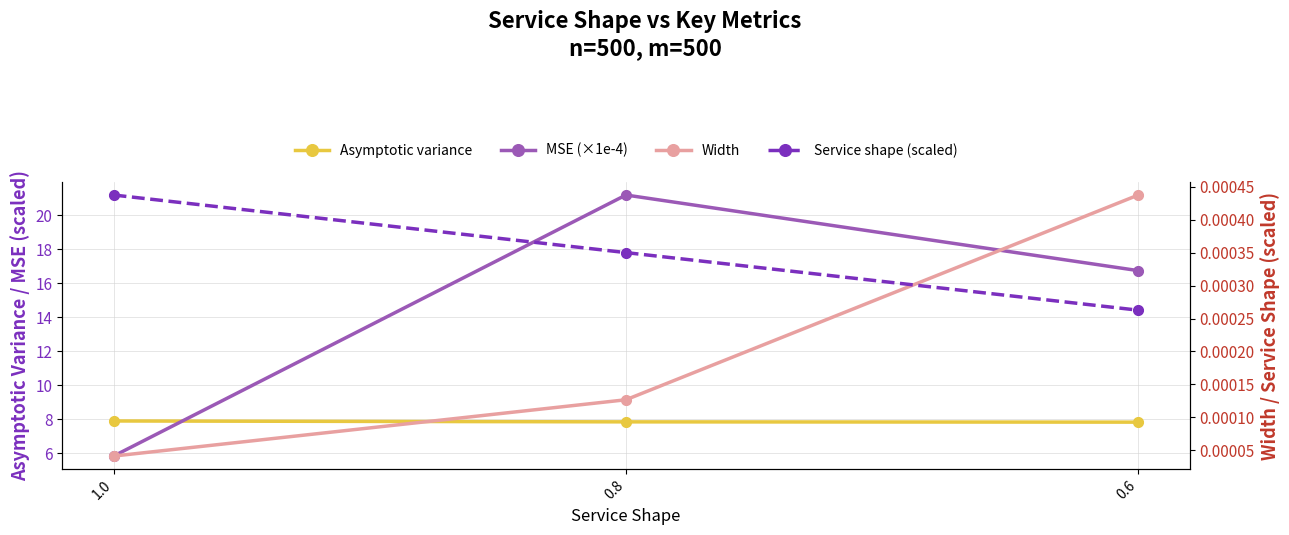

At which category is the sum across all series the highest?

0.8